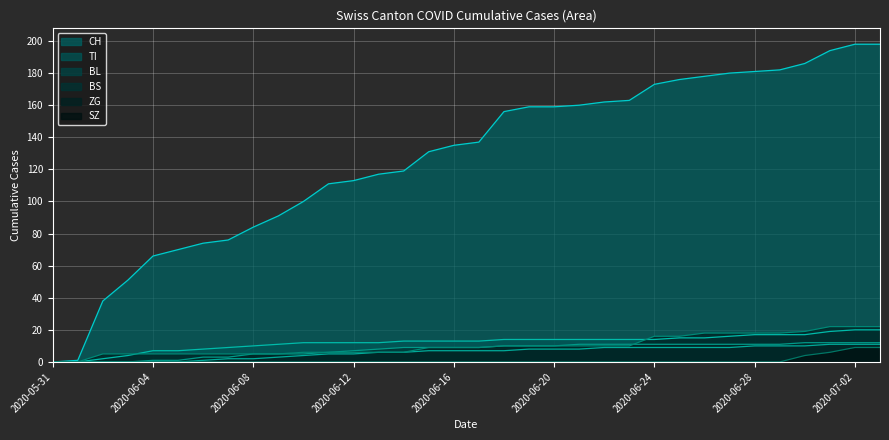

How many lines are shown in the chart?

6